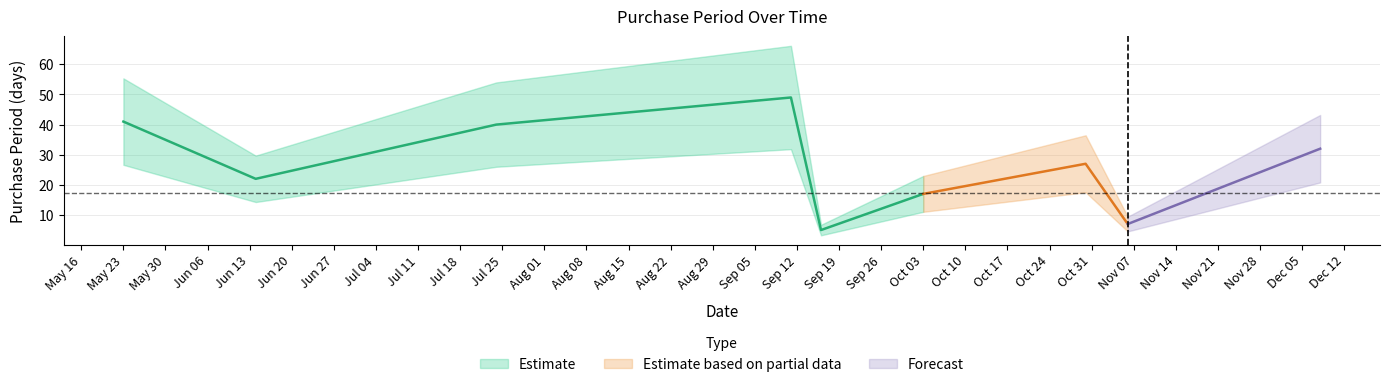

What value does the data have at 2017-05-23, to the nearest 5?

40